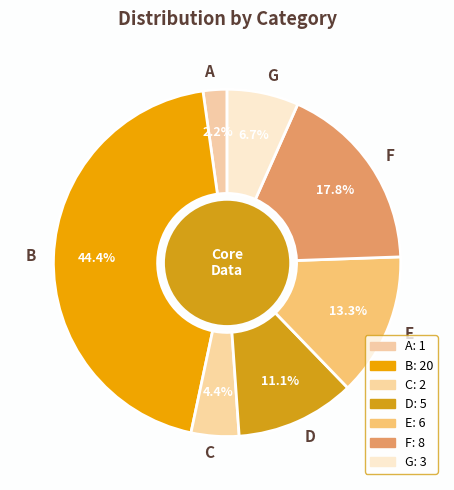

Rank the categories by value from lowest to highest.

A, C, G, D, E, F, B